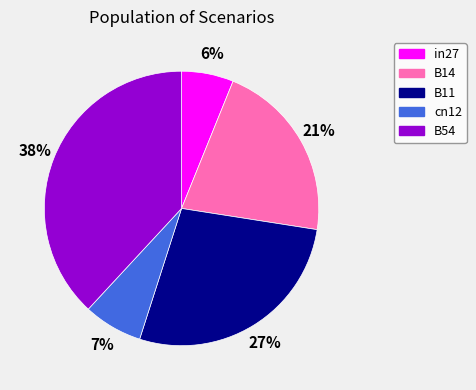

True or false: B54 accounts for 38% of the total.

True